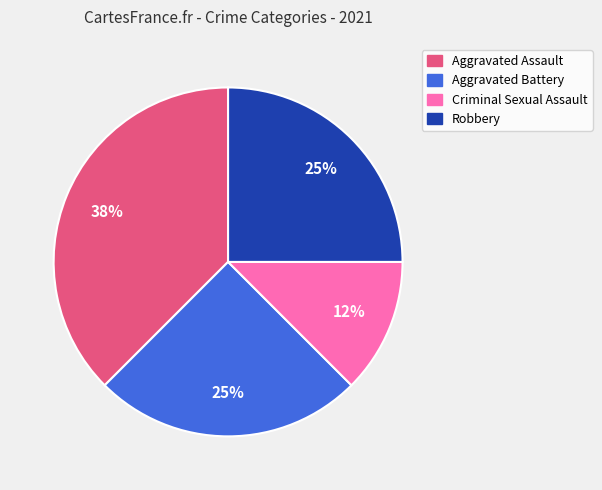

Is it true that Aggravated Battery is 34% of the pie?

False